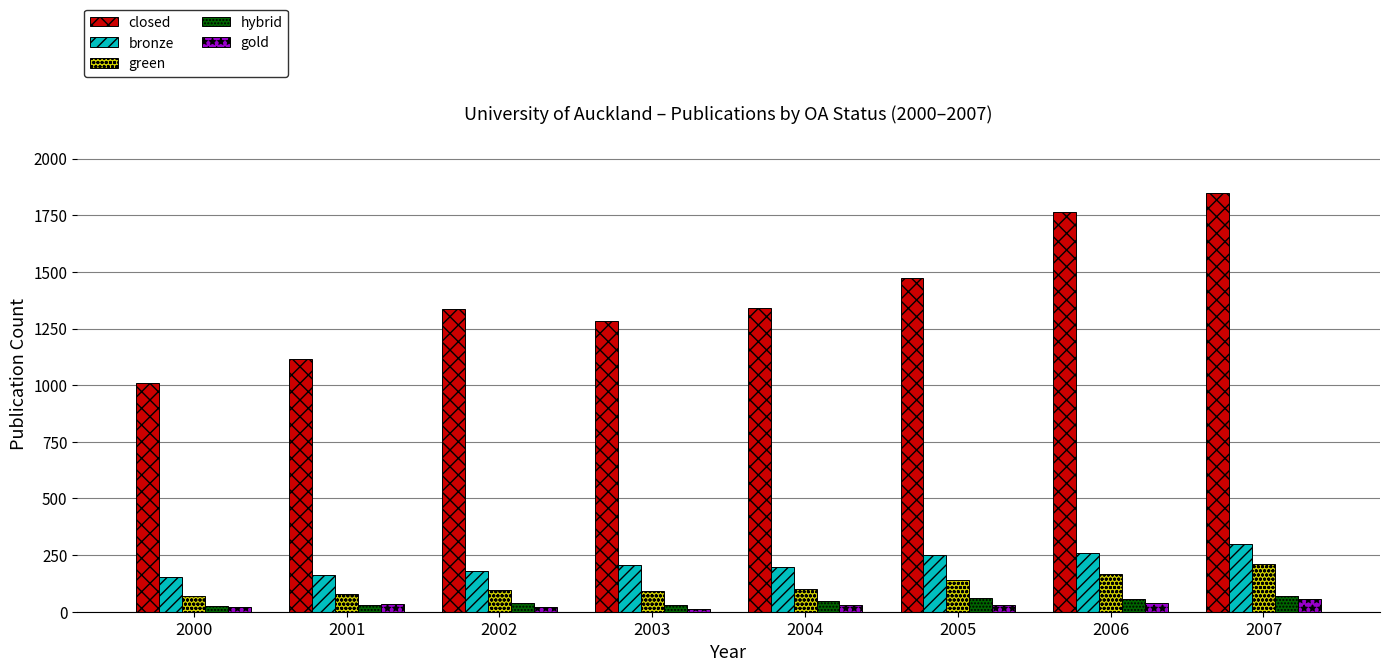

The gold series shows 32 at 2001. True or false?

True